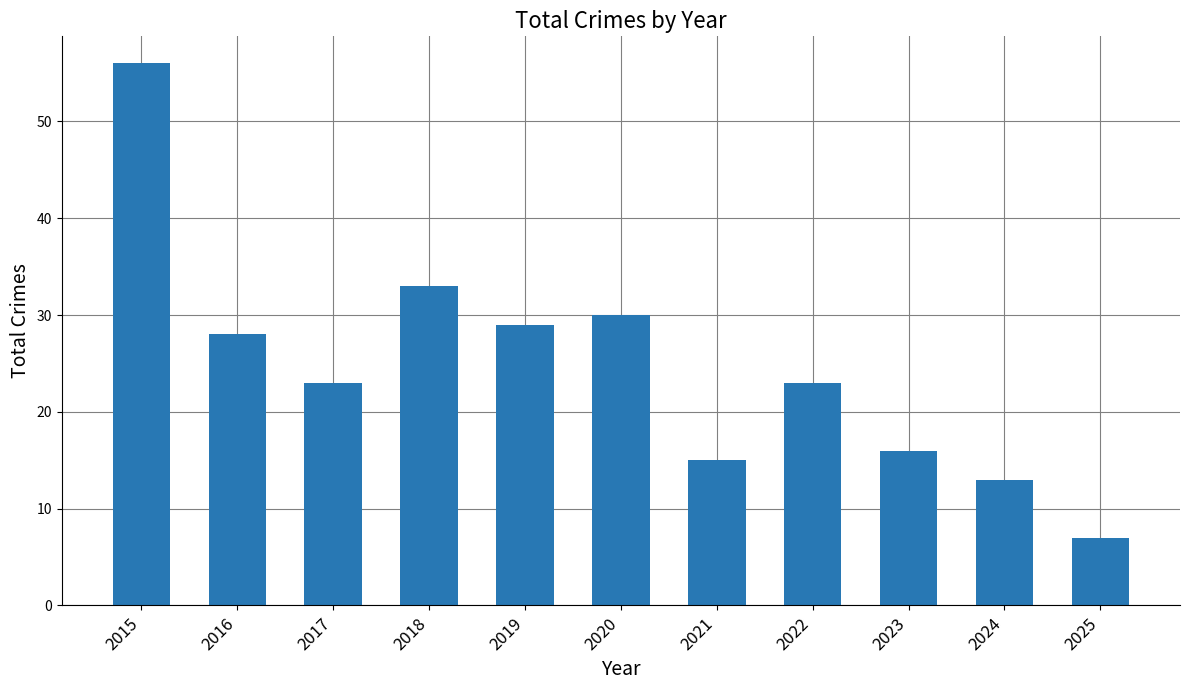

At which category does the chart reach its peak across all series?

2015